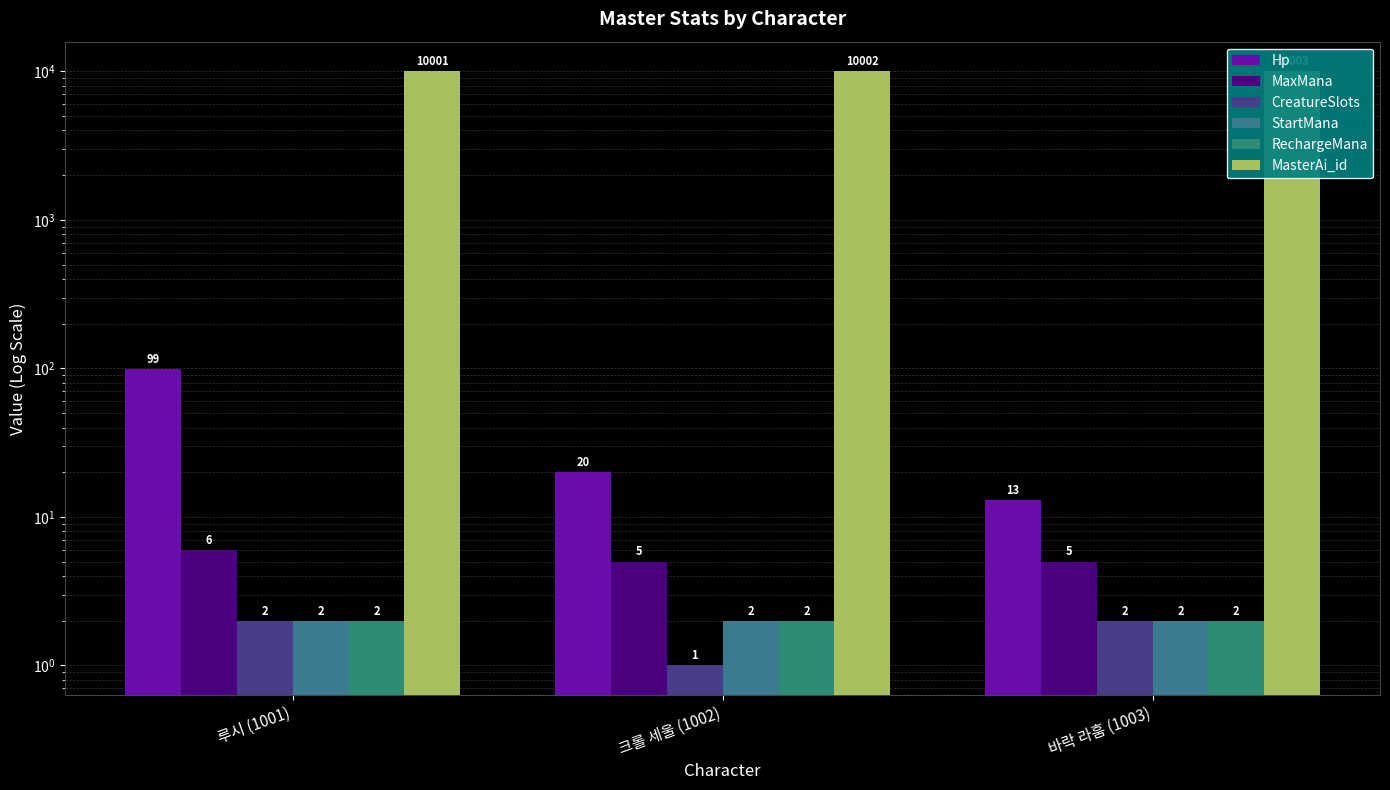

What is the minimum value shown in the chart?

1